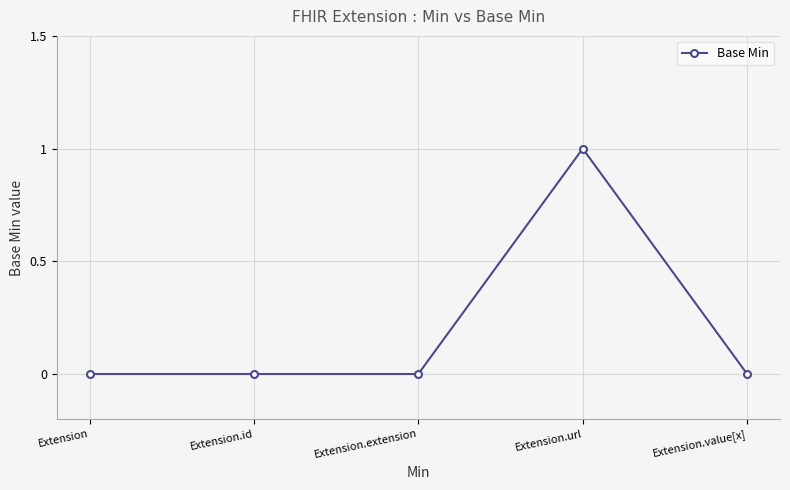

Reading right to left, transcribe all the data shown in this chart.

Extension.value[x]=0	Extension.url=1	Extension.extension=0	Extension.id=0	Extension=0